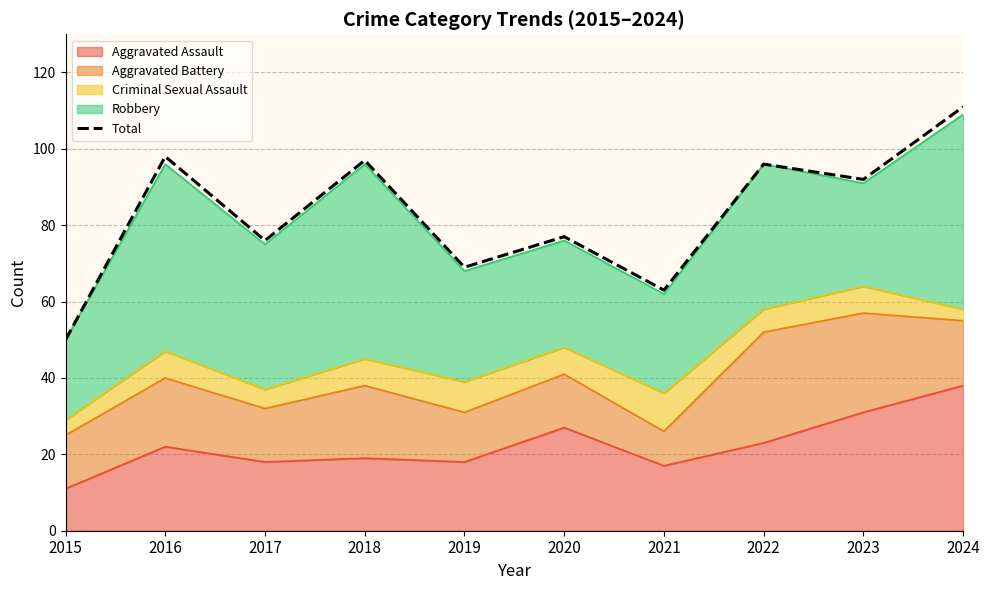

Count the number of values greater than 92.

4